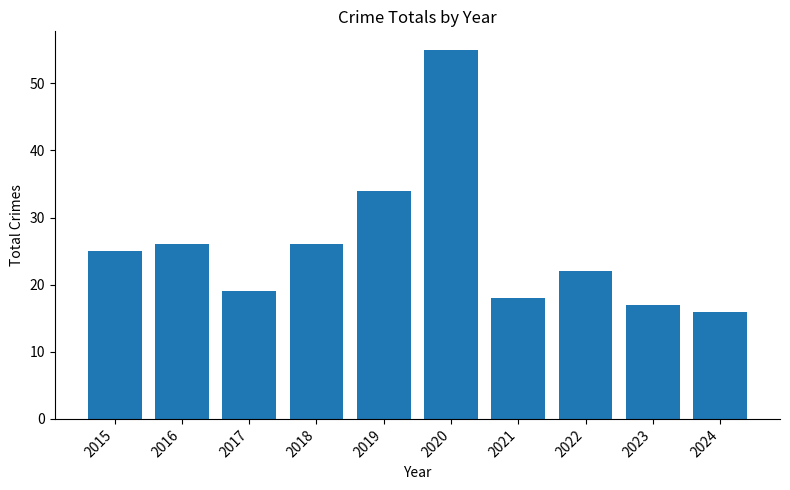

What is the change in value from 2017 to 2023?

-2